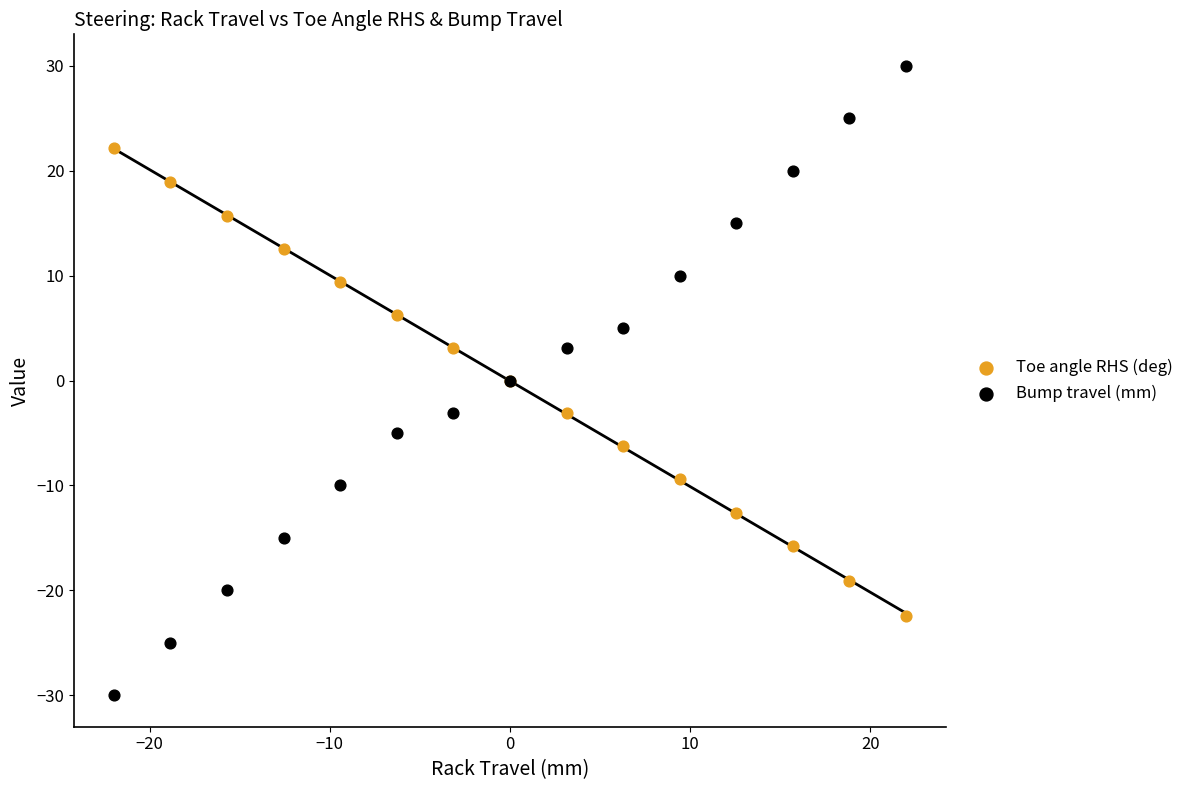

Which series contains the lowest Y value?

Bump travel (mm)